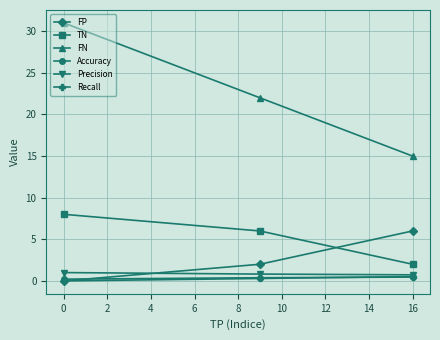

What is the maximum value shown in the chart?

31.0